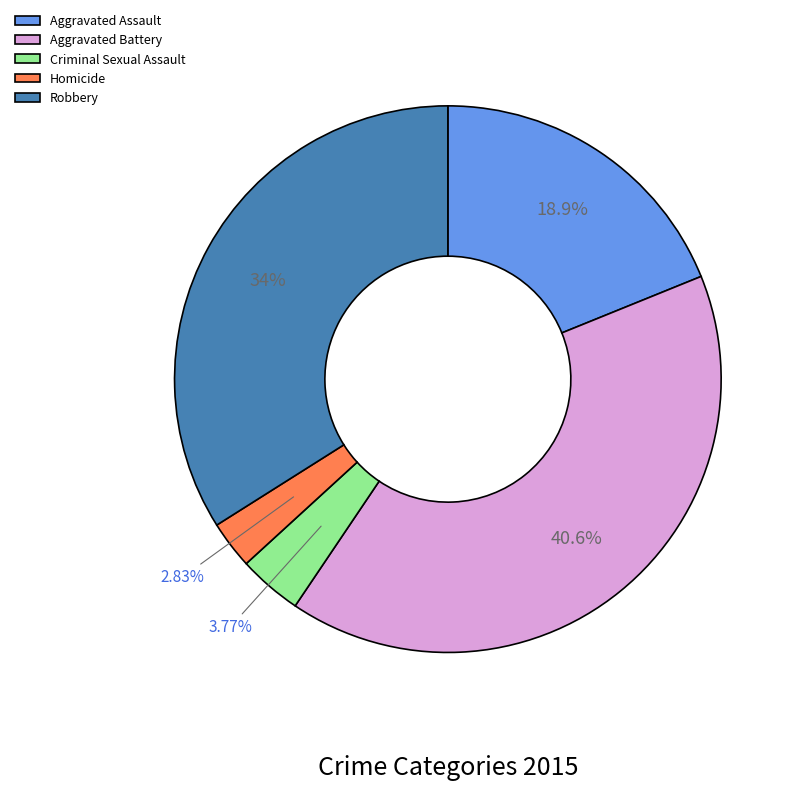

To the nearest percent, what percentage of the pie is Criminal Sexual Assault?

4%